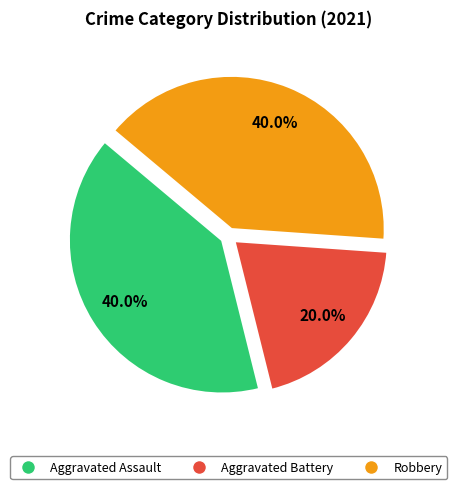

Which slice is the smallest?

Aggravated Battery